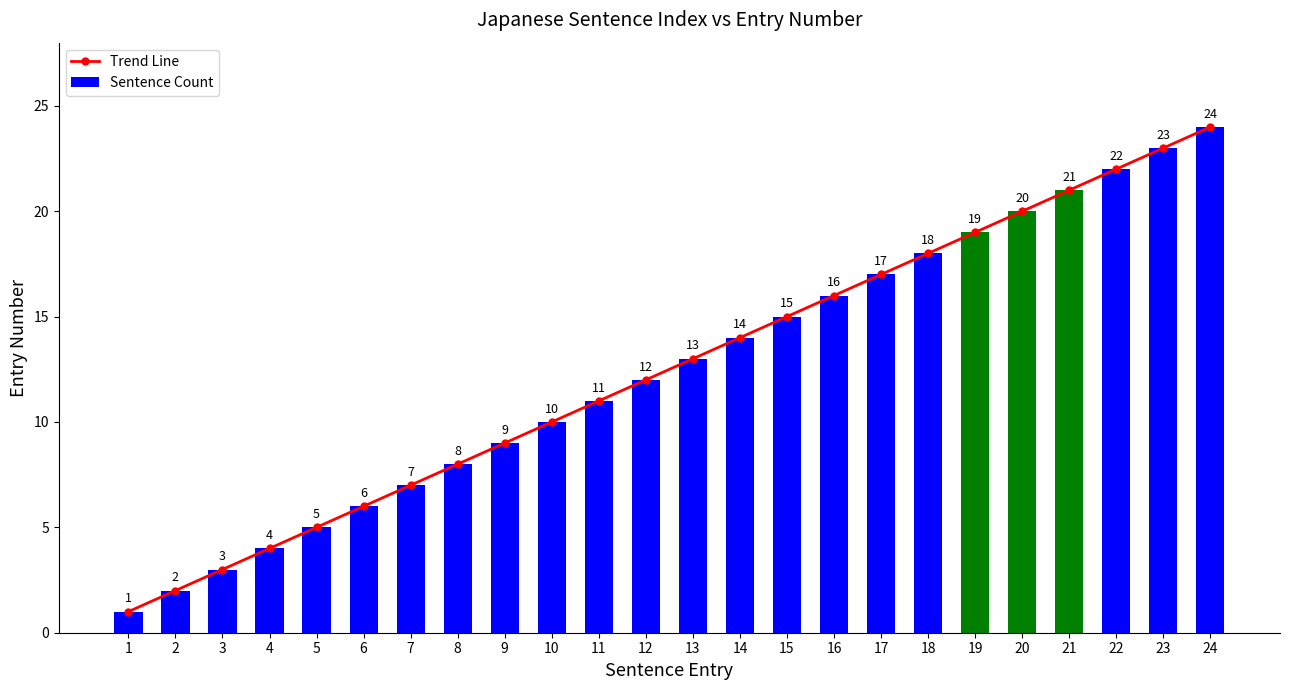

What is the value of the Trend Line bar at the 8th from the left?

8